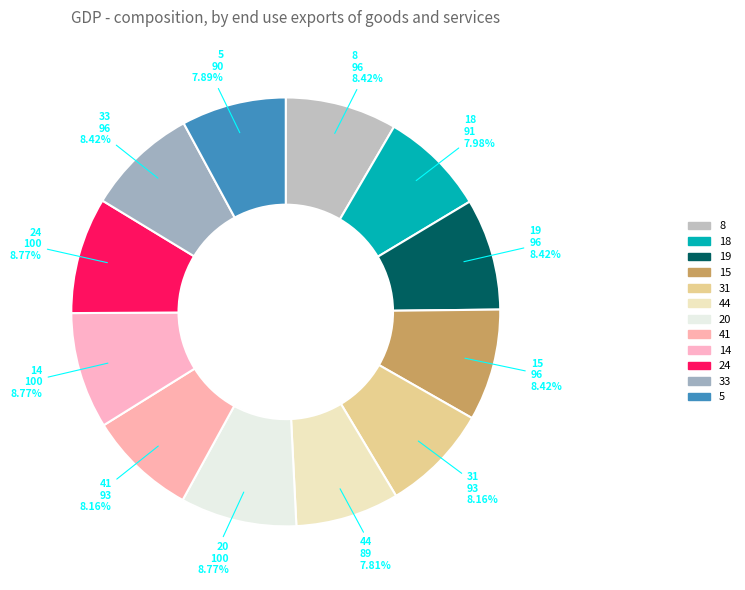

How many segments does this pie chart have?

12